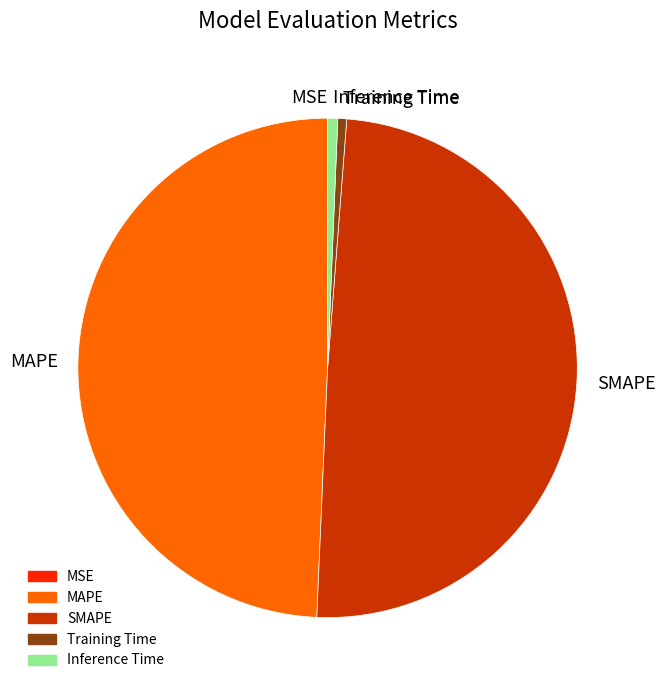

Which has a higher value, Inference Time or SMAPE?

SMAPE